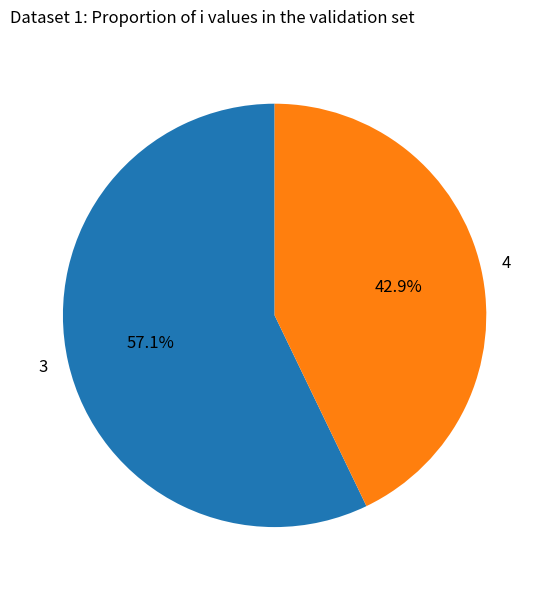

Combined, what portion of the pie is 4 and 3?

100.0%